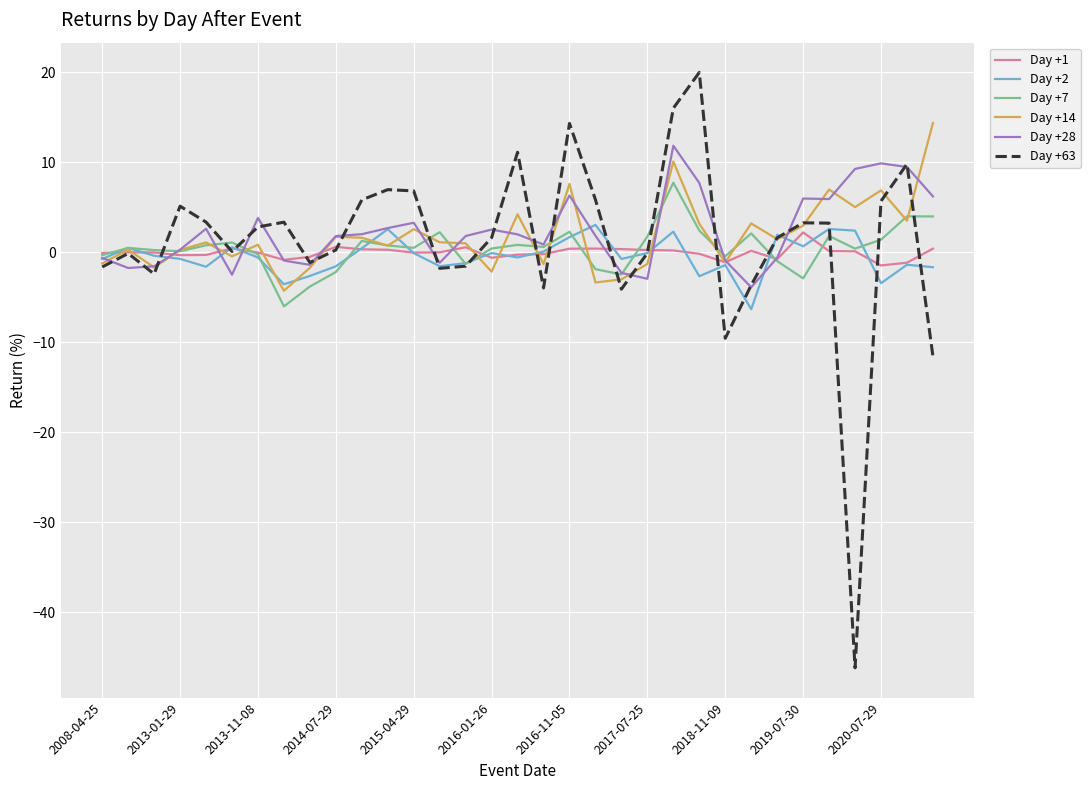

Which series has the widest spread of values?

Day +63